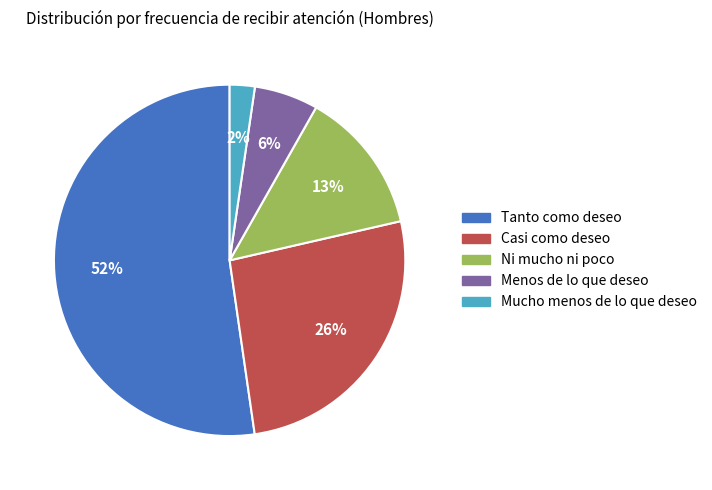

Which slice is the smallest?

Mucho menos de lo que deseo